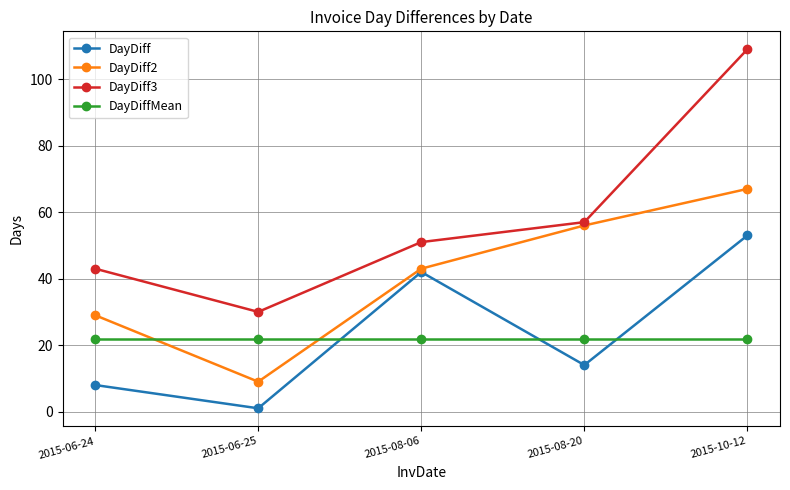

True or false: DayDiff2 and DayDiff3 cross at least once.

False